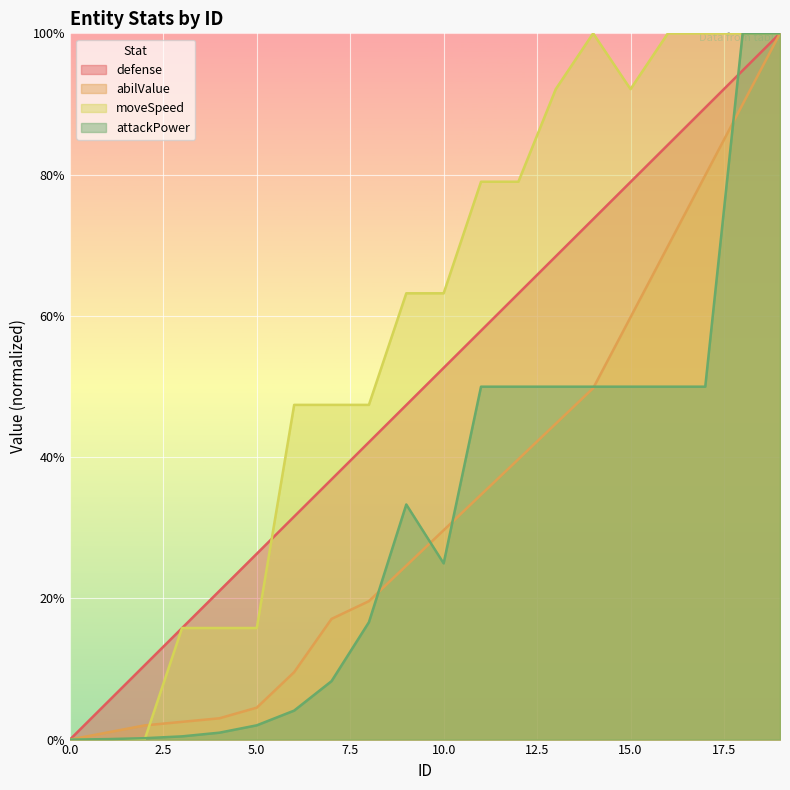

What is the average value of the defense series?

50.0